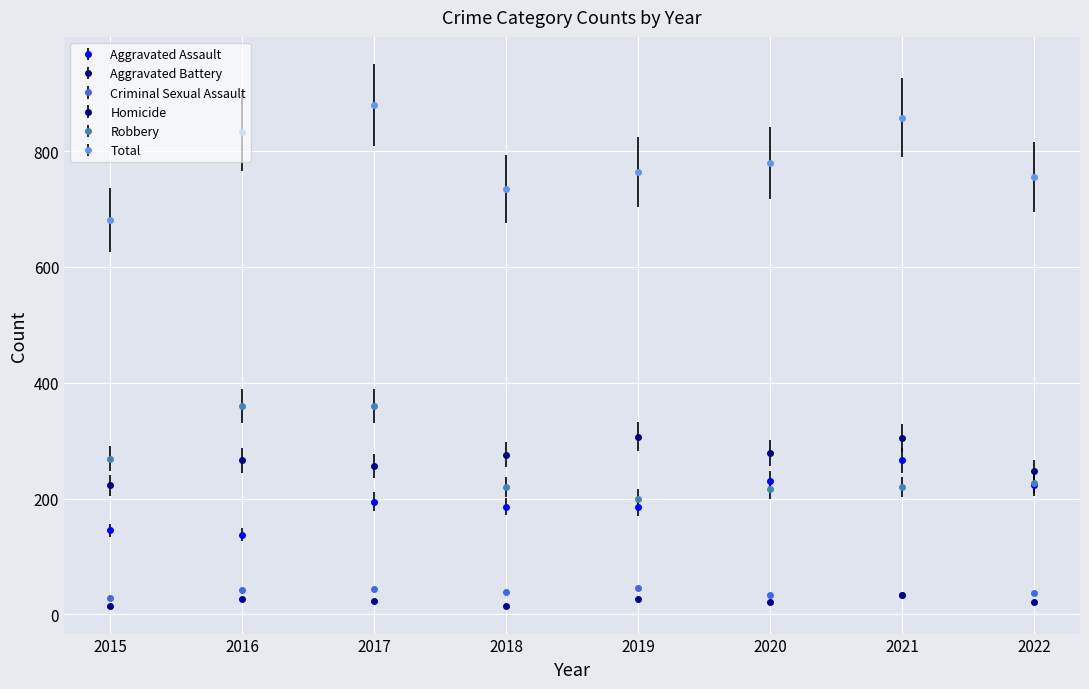

Which label corresponds to the largest value in the chart?

2017